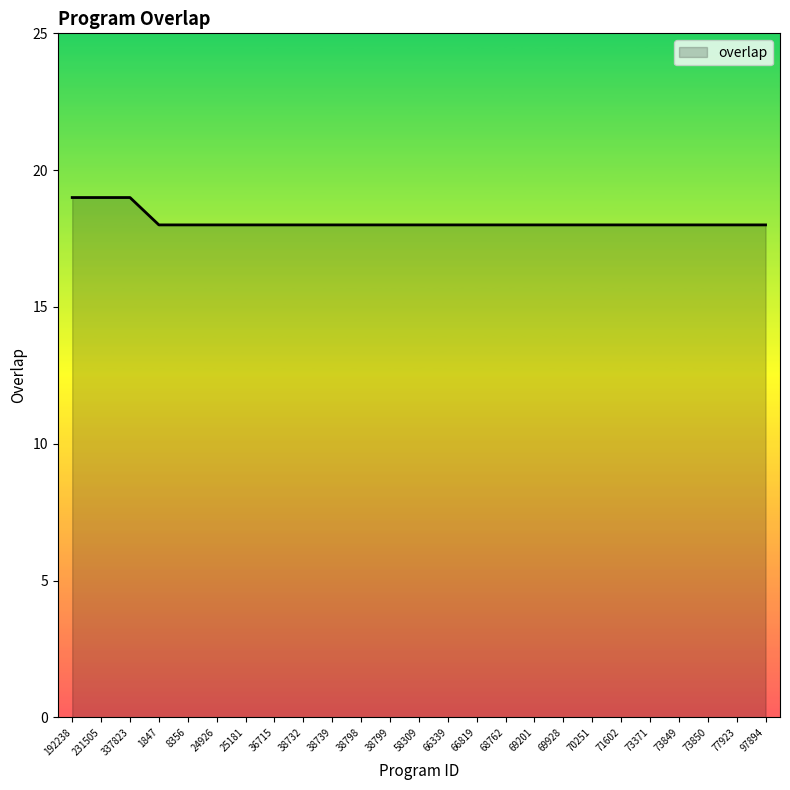

What is the difference between the maximum and second lowest values?

1